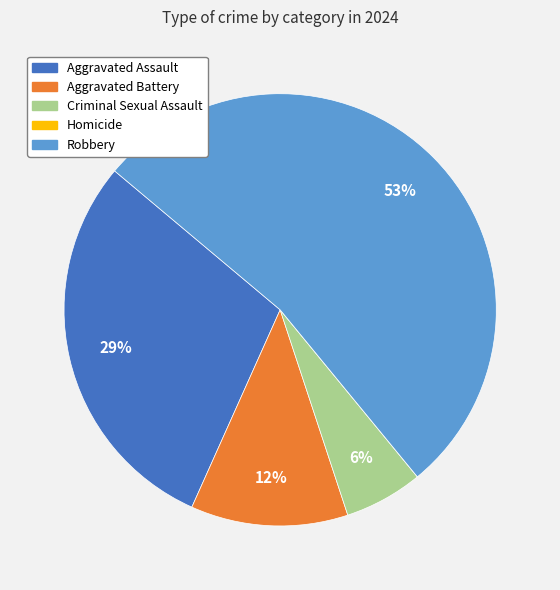

What percentage is the Criminal Sexual Assault slice, to the nearest percent?

6%